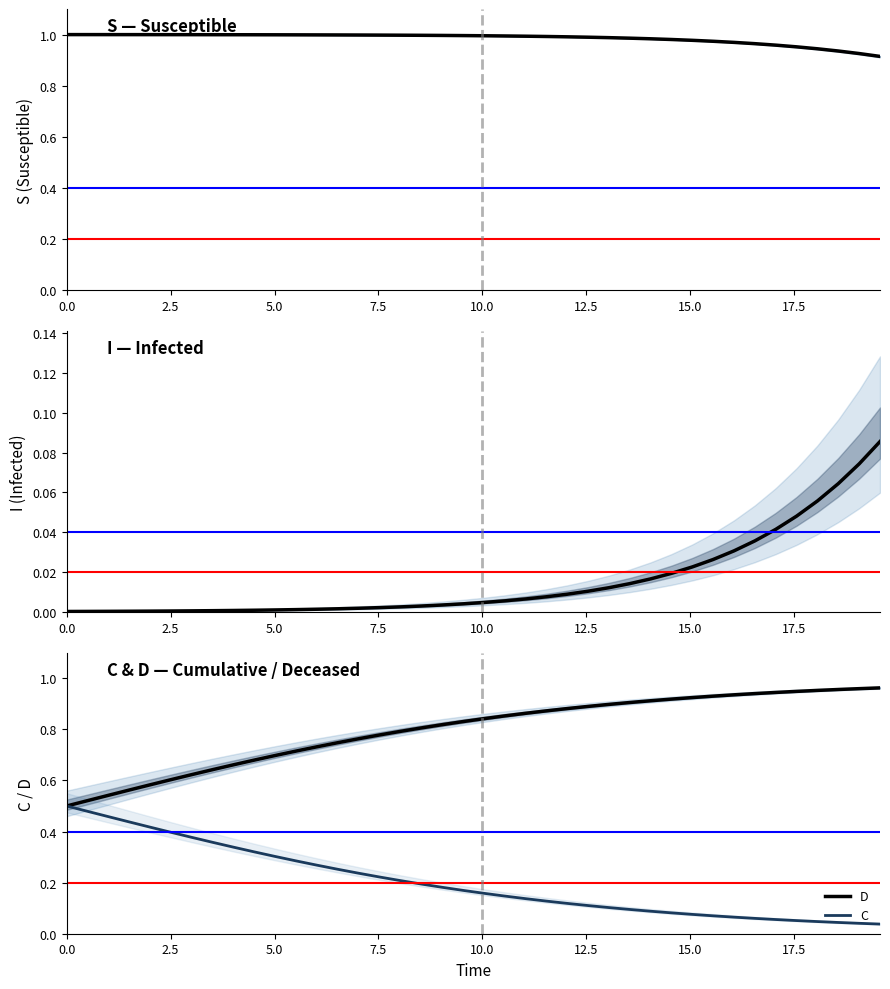

Where is S nearest to the value 0?

39